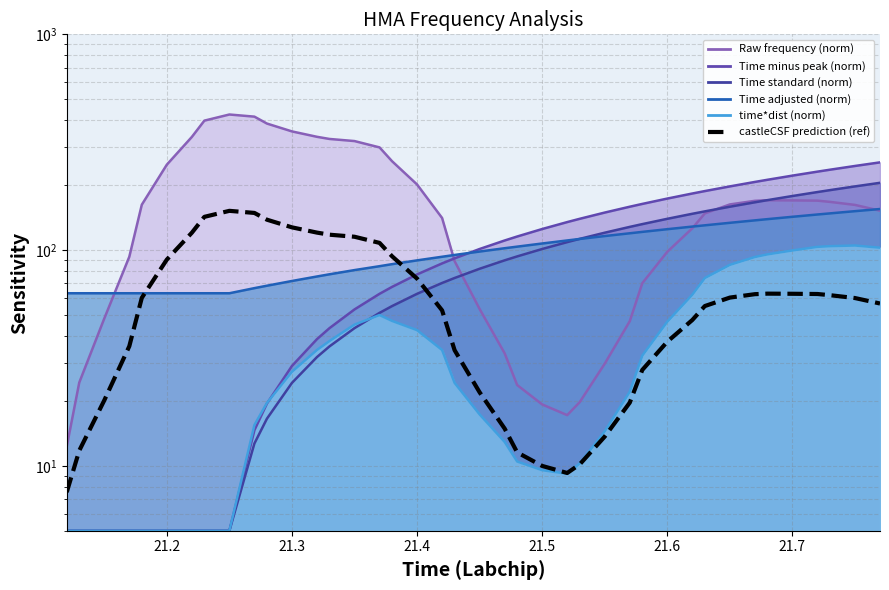

What is the difference between the maximum and minimum values in the Time standard (norm) line series?

200.0